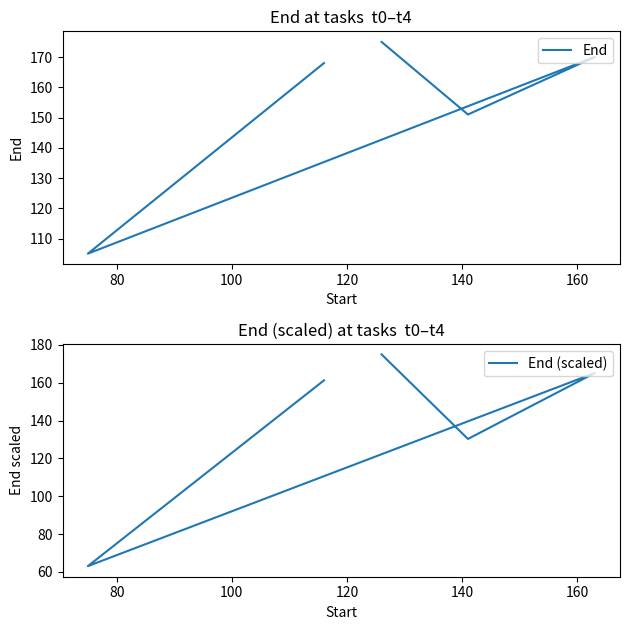

What is the sum of all End (scaled) values?

694.7